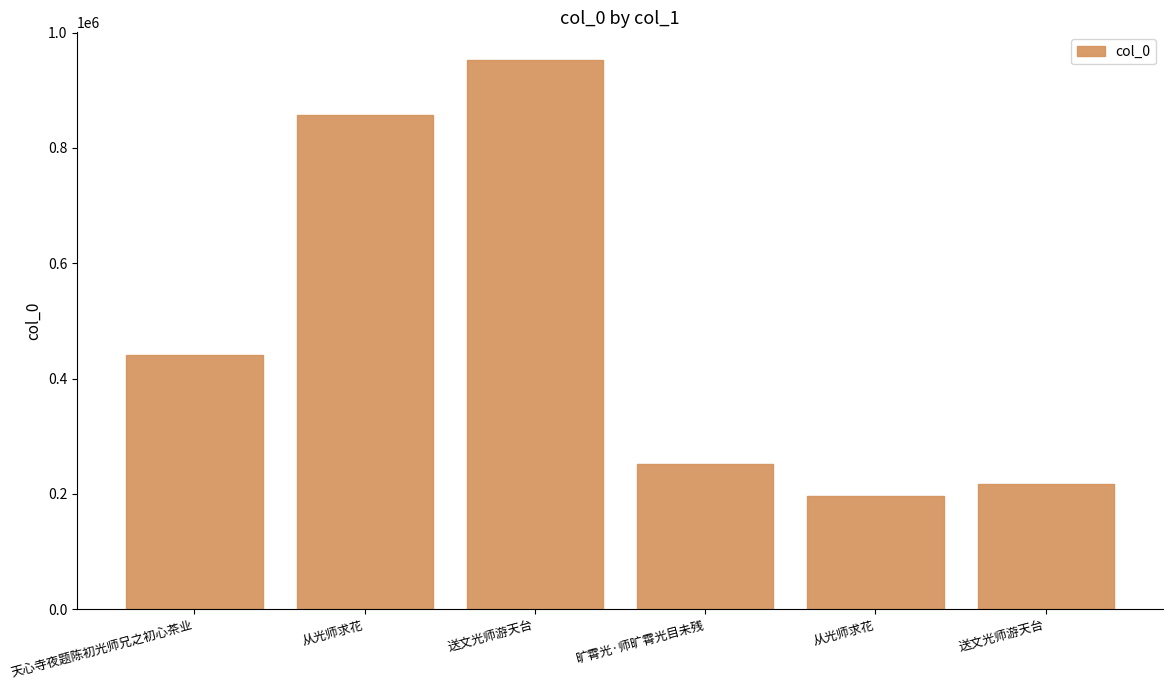

Count the number of data series in this chart.

1